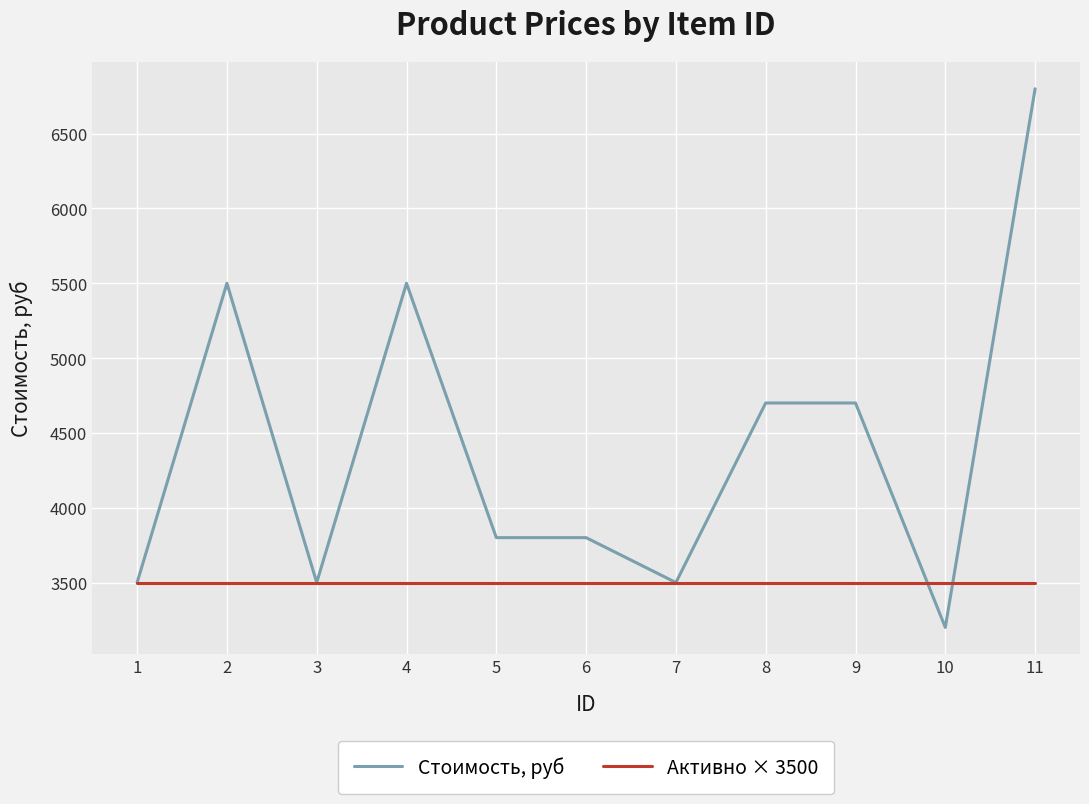

The value of Активно × 3500 at 7 is 2010. True or false?

False